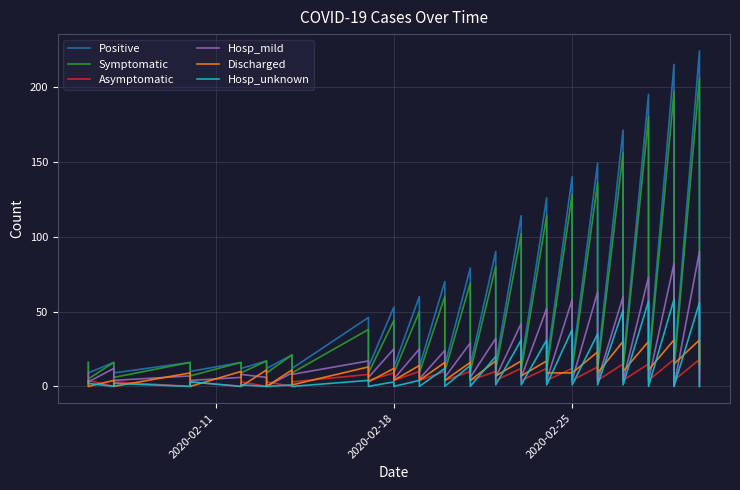

What is the sum of all Discharged values?

437